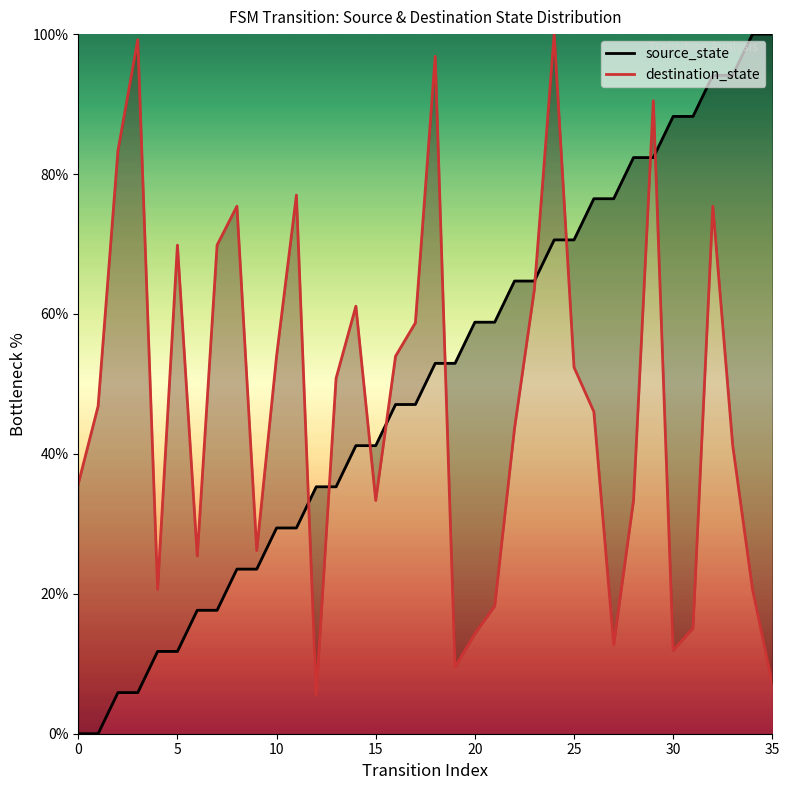

What is the sum of the destination_state values at 31 and 21?

33.3